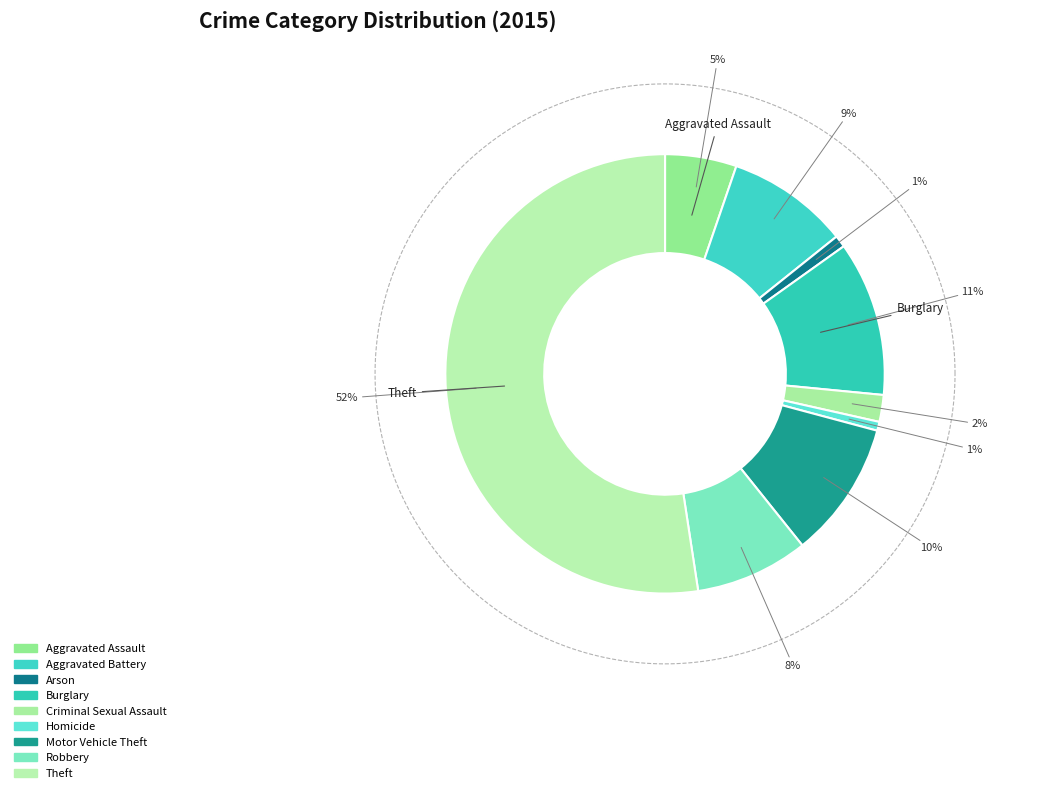

Between Motor Vehicle Theft and Criminal Sexual Assault, which is larger?

Motor Vehicle Theft